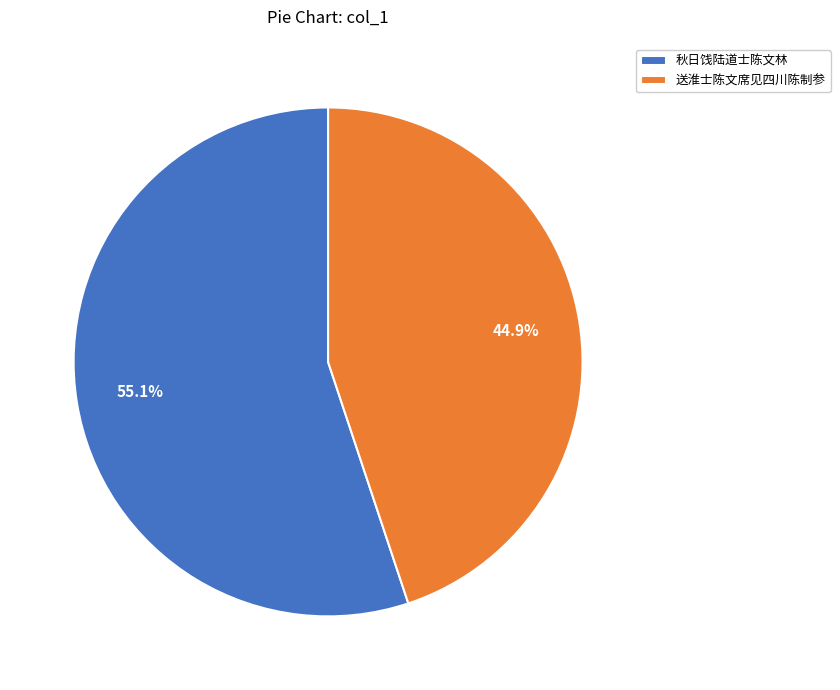

Do 送淮士陈文席见四川陈制参 and 秋日饯陆道士陈文林 together represent more than half of the pie?

Yes